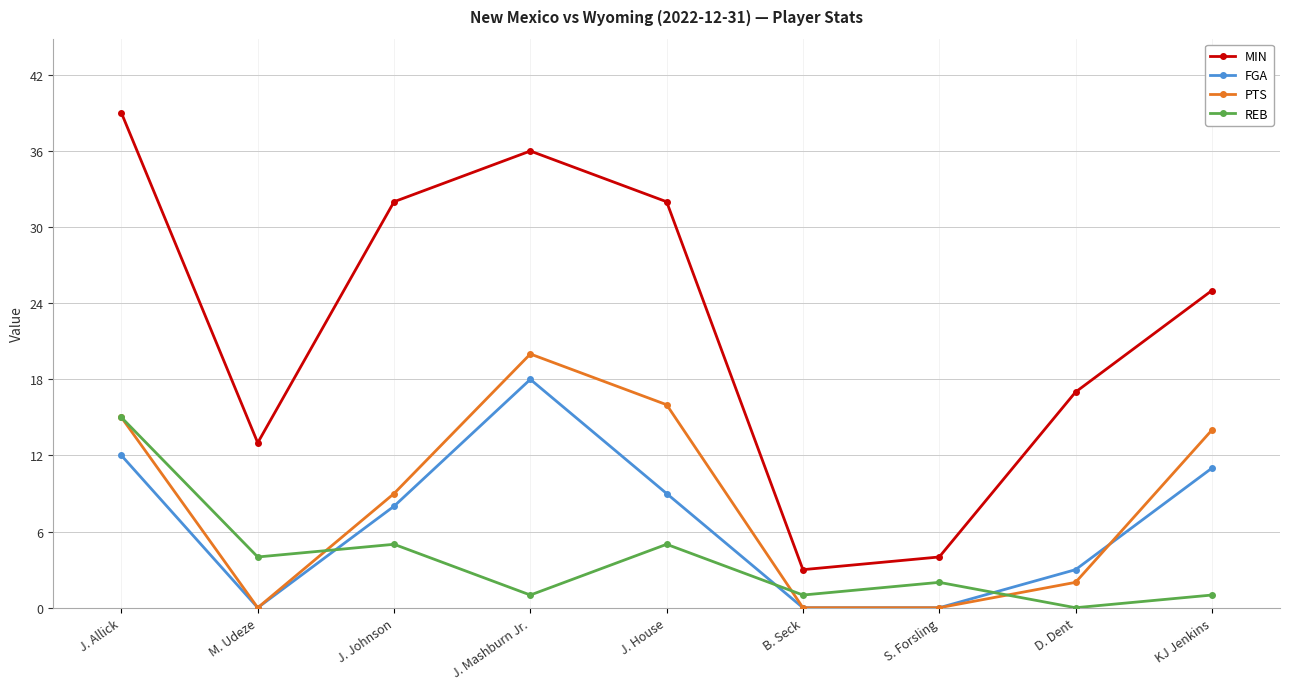

Rank the series by their maximum value, from lowest to highest.

REB, FGA, PTS, MIN